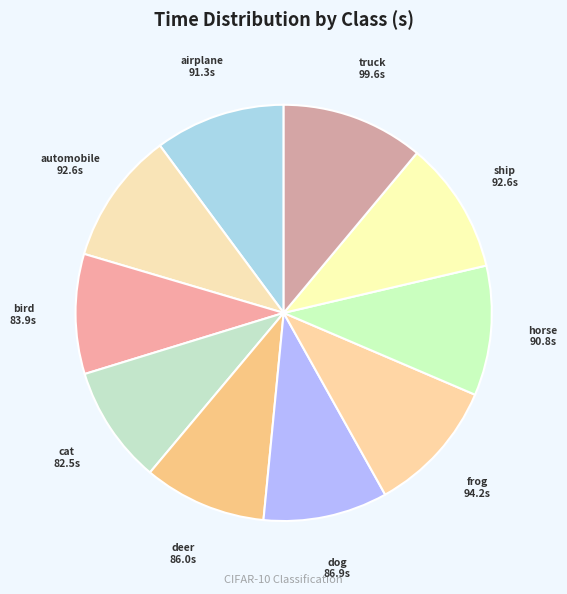

To the nearest percent, what is the difference between the largest and smallest slice percentages?

2%